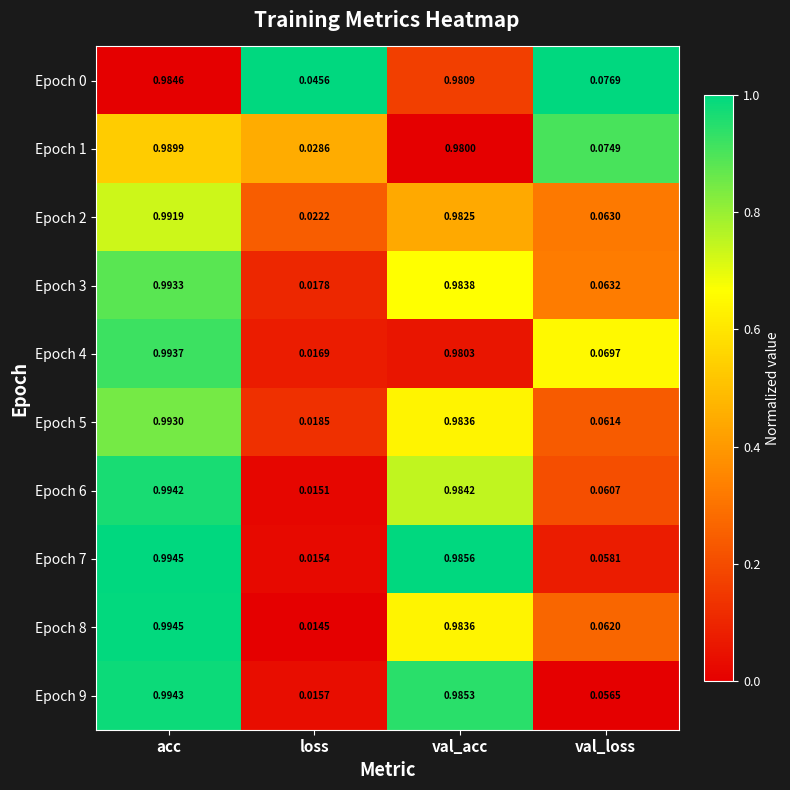

At which category is the sum across all series the highest?

acc